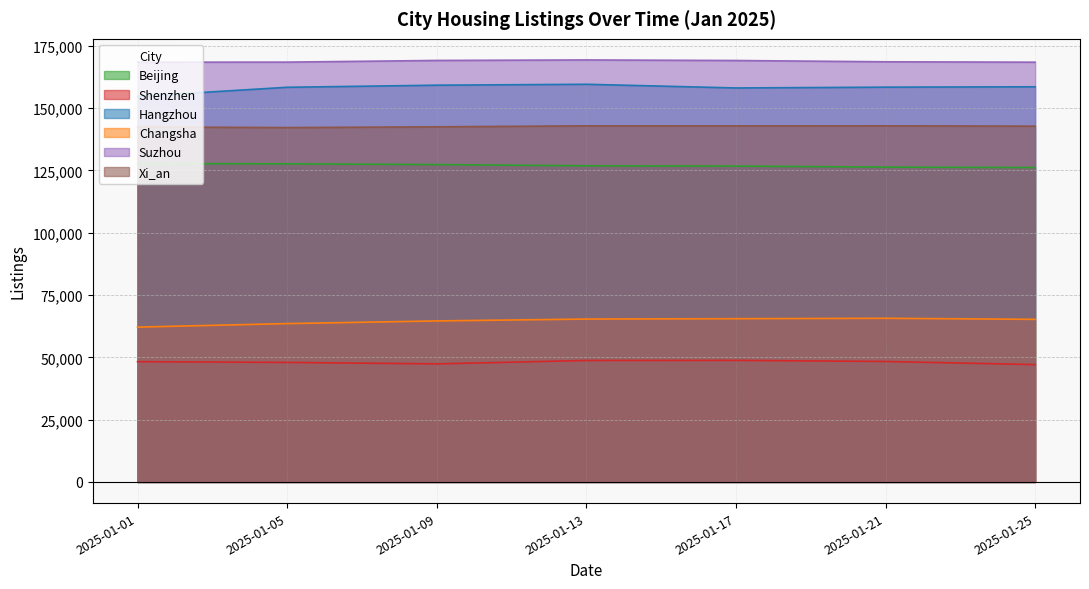

How many values in the Suzhou series exceed 168628?

3